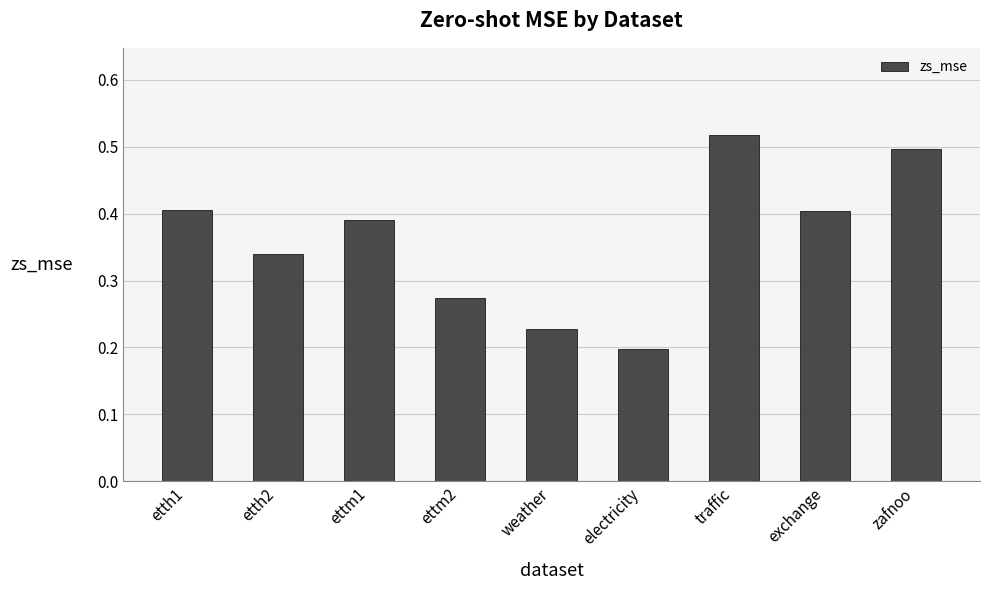

How many categories are shown in the chart?

9